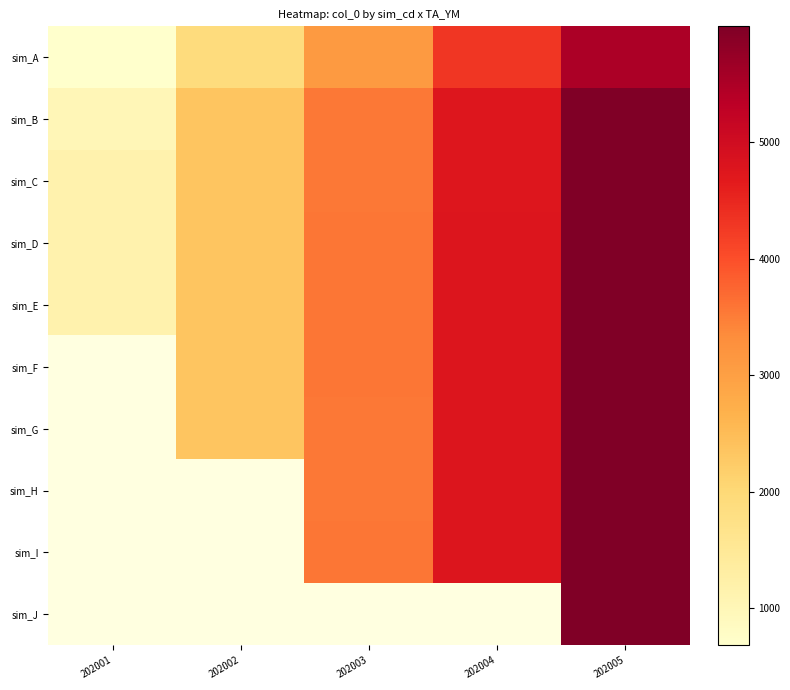

What is the maximum value for sim_A?

5516.0